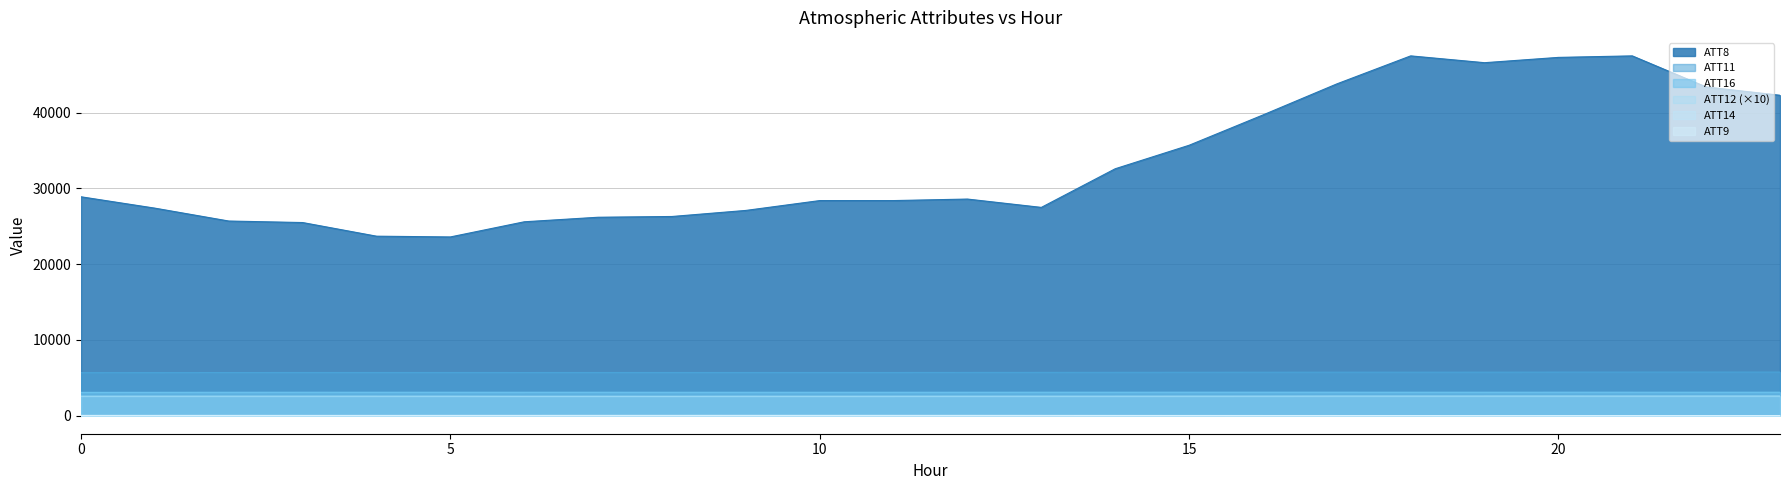

True or false: ATT11 and ATT14 intersect in this chart.

False